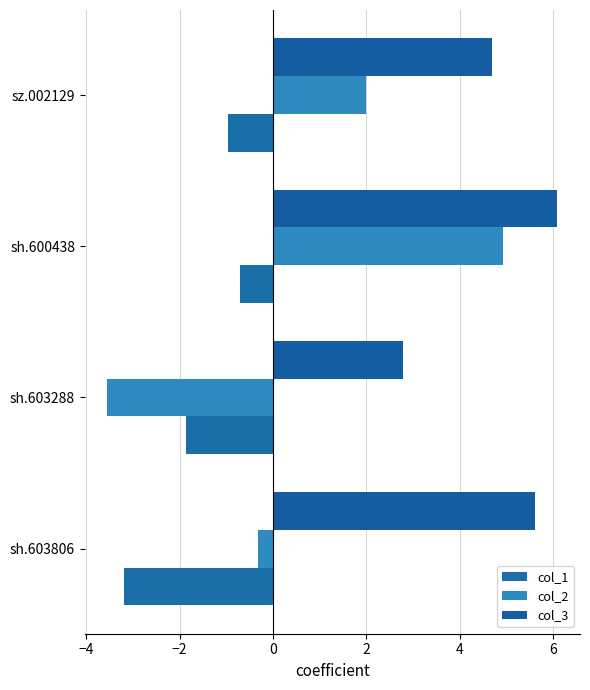

What is the value of the col_1 bar at the 2nd from the left?

-1.9